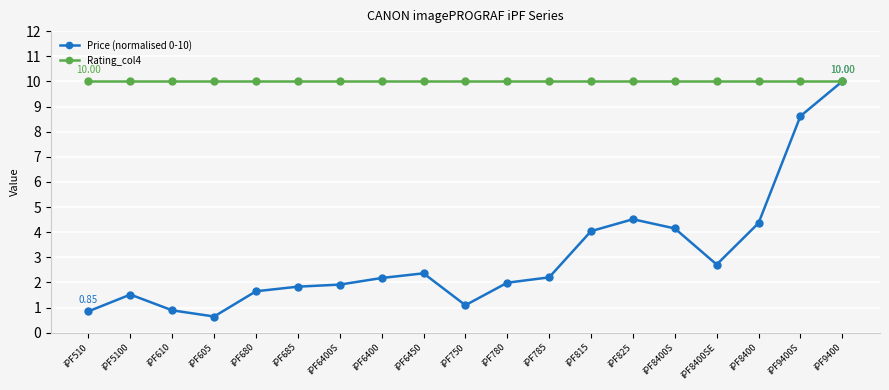

Is it true that Price (normalised 0-10) equals 0.4 at iPF685?

False